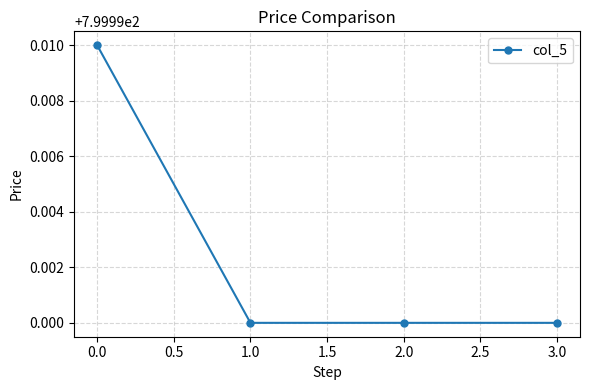

What is the sum of the values at 0.0 and 1.0?

1600.0